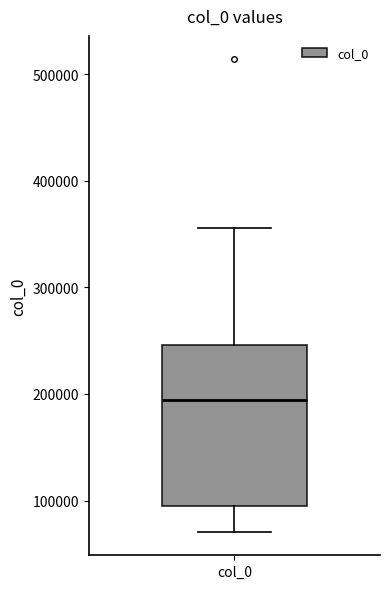

Transcribe this box plot: give where the median line is, the range the box spans, and where the two whiskers end, as read against the y-axis. The values are not printed on the chart, so give them approximately, as read against the axis.

median 190000, box 90000 to 250000, whiskers 70000 to 360000